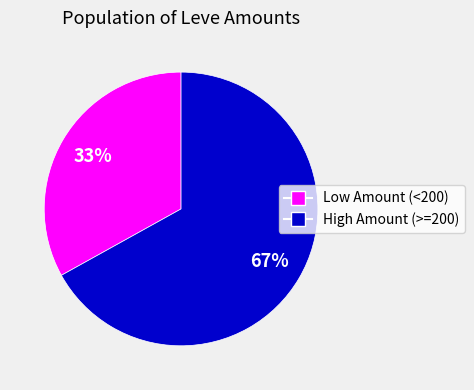

To the nearest percent, what is the average slice percentage?

50%